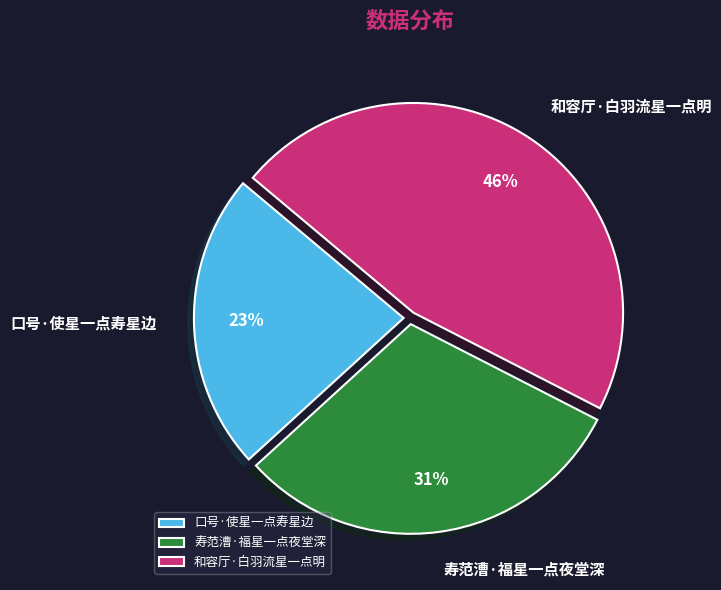

The 和容厅·白羽流星一点明 slice represents 38% of the pie. True or false?

False